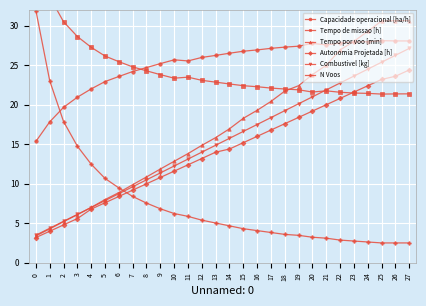

True or false: Tempo de missao [h] and Autonomia Projetada [h] cross at least once.

True